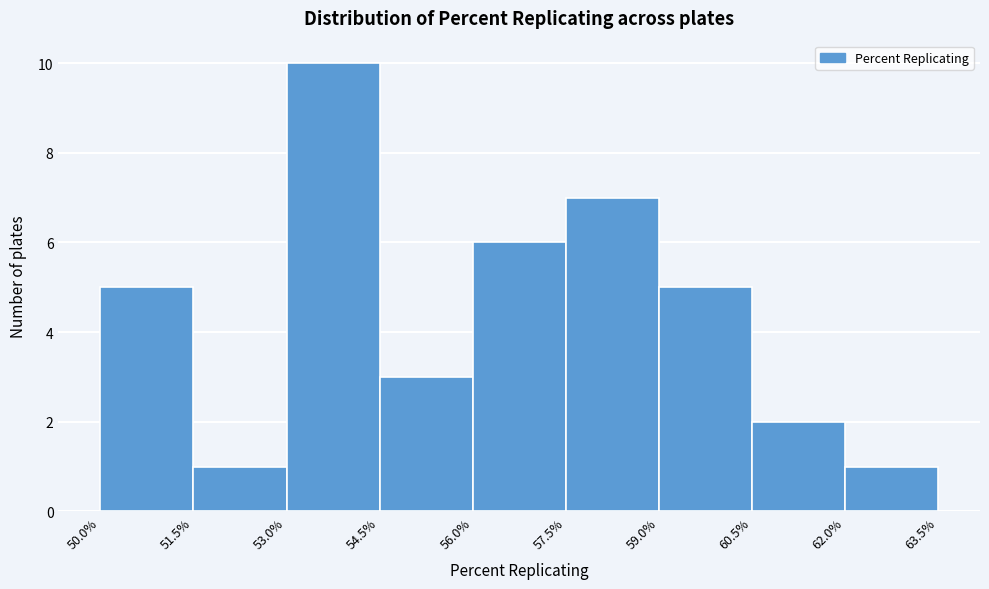

How tall is the bar that spans 57.5% to 59.0% on the x-axis? The values are not printed on the chart, so give them approximately, as read against the axis.

7